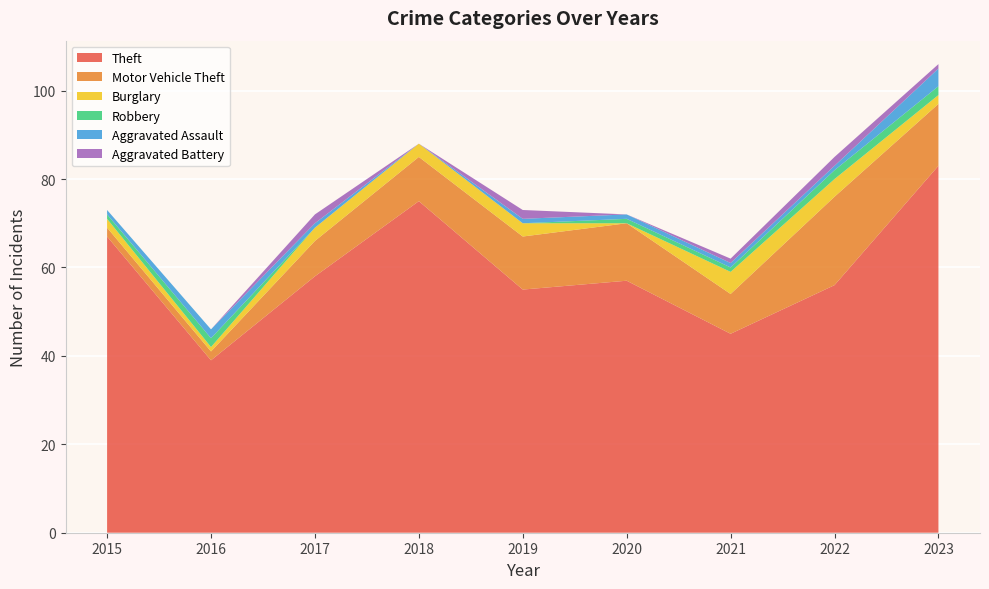

Reading right to left, what are all the values shown in this chart?

Theft: 83	56	45	57	55	75	58	39	67
Motor Vehicle Theft: 14	20	9	13	12	10	8	2	2
Burglary: 2	4	5	0	3	3	3	1	2
Robbery: 2	2	1	1	0	0	0	2	1
Aggravated Assault: 4	1	1	1	1	0	1	2	1
Aggravated Battery: 1	2	1	0	2	0	2	0	0